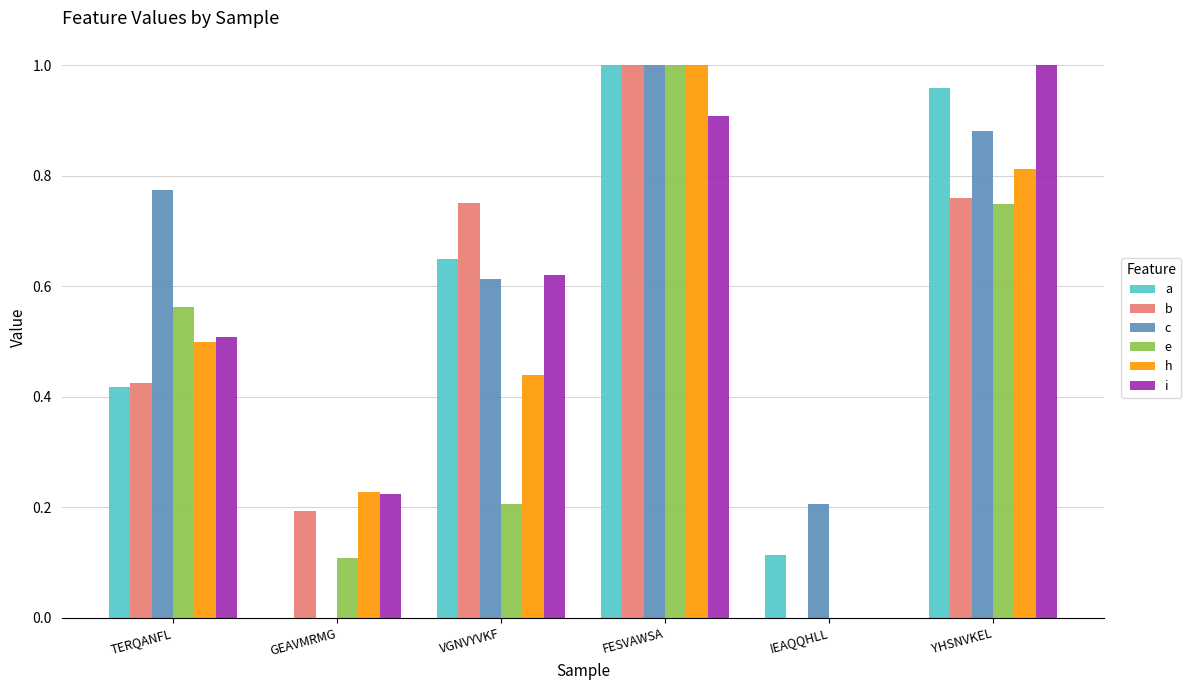

What is the sum of all i values?

3.3